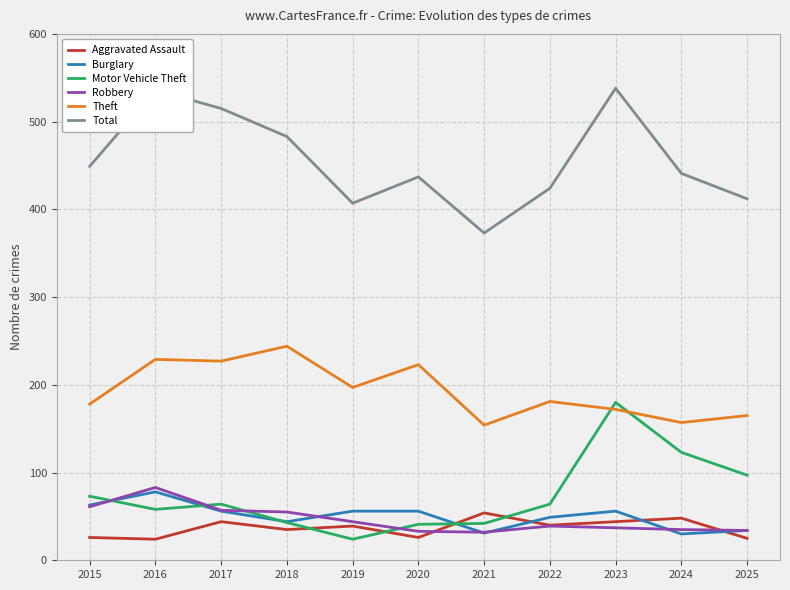

Count the number of data series in this chart.

6